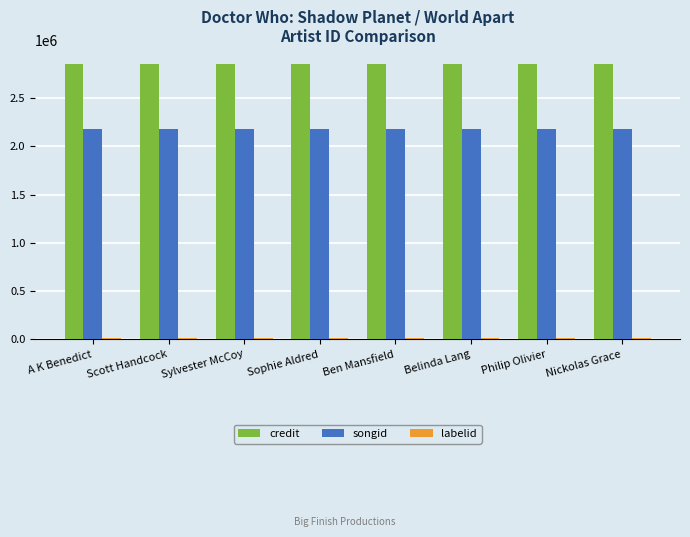

Read the credit value at Ben Mansfield.

2855280